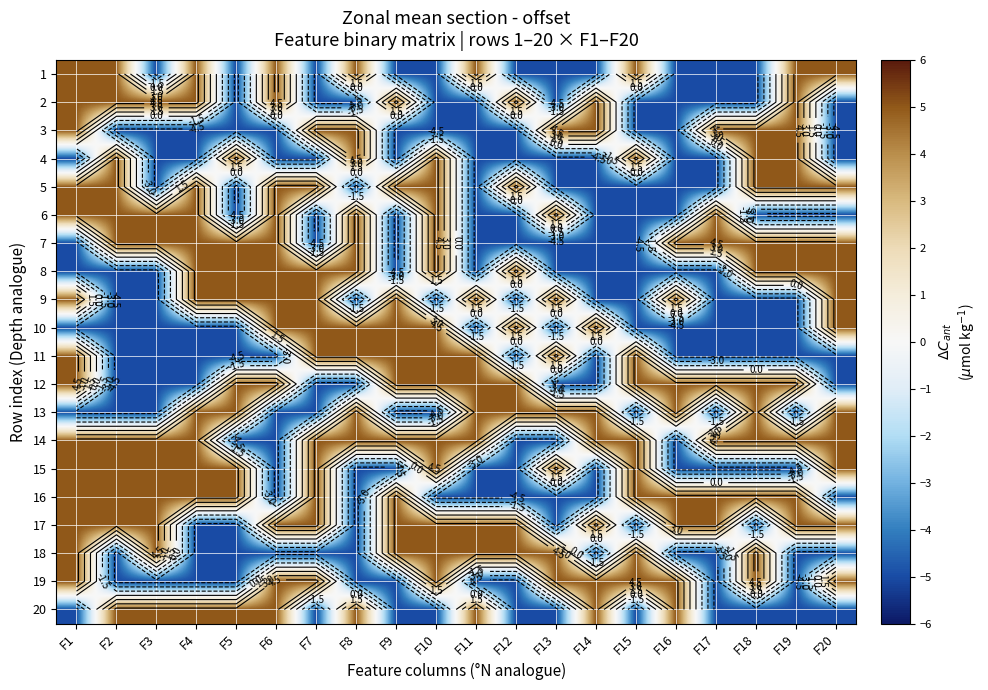

What is the spread (max minus min) of values at F2?

10